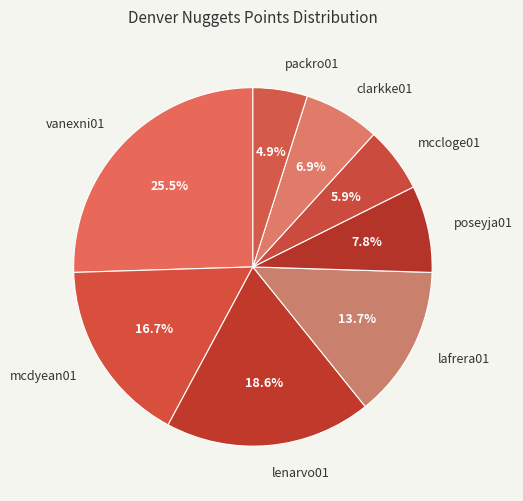

Count the number of slices in the pie.

8